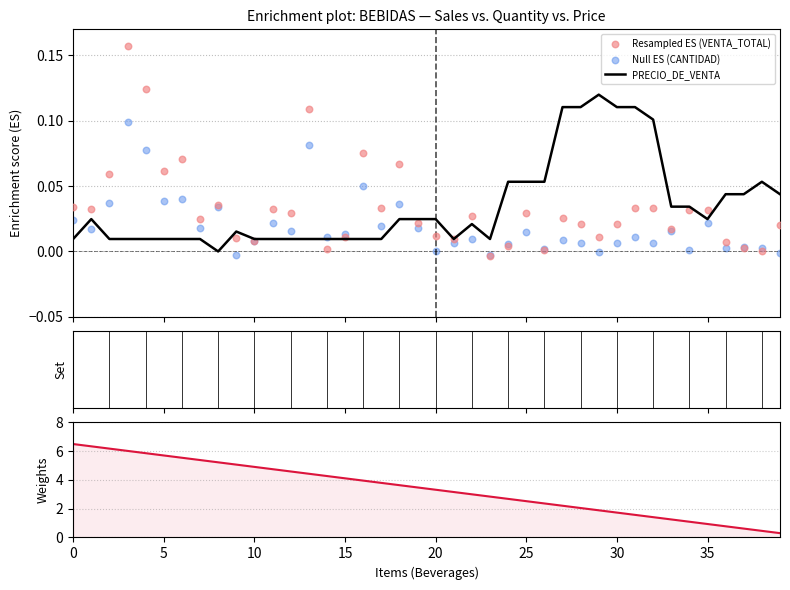

Which series contains the highest Y value?

Weights (PRECIO)